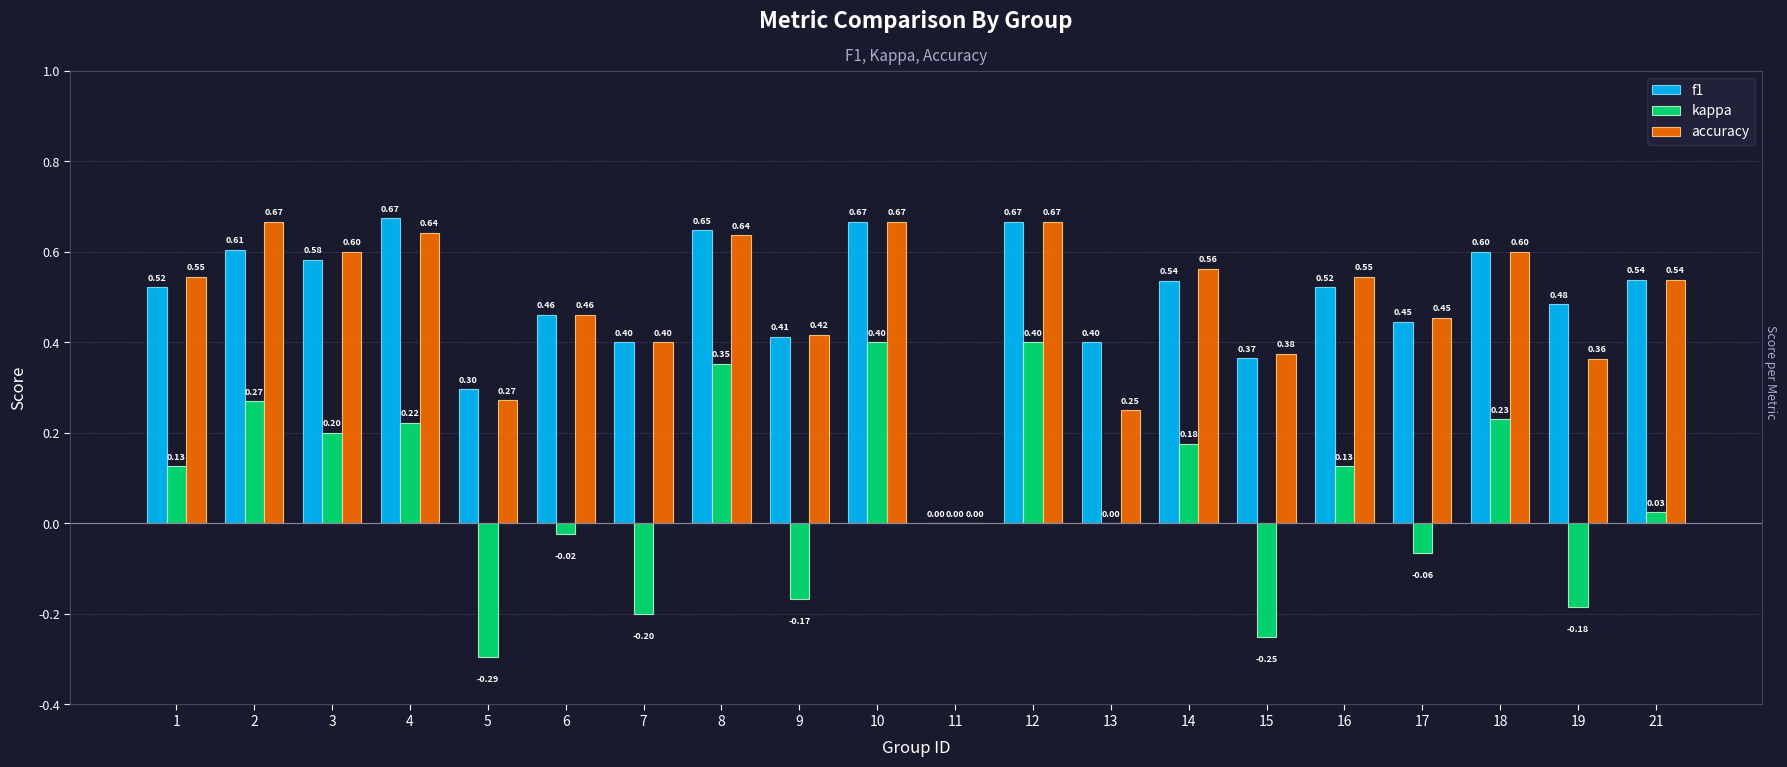

Is the value of f1 at 9 greater than the value of accuracy at 18?

No